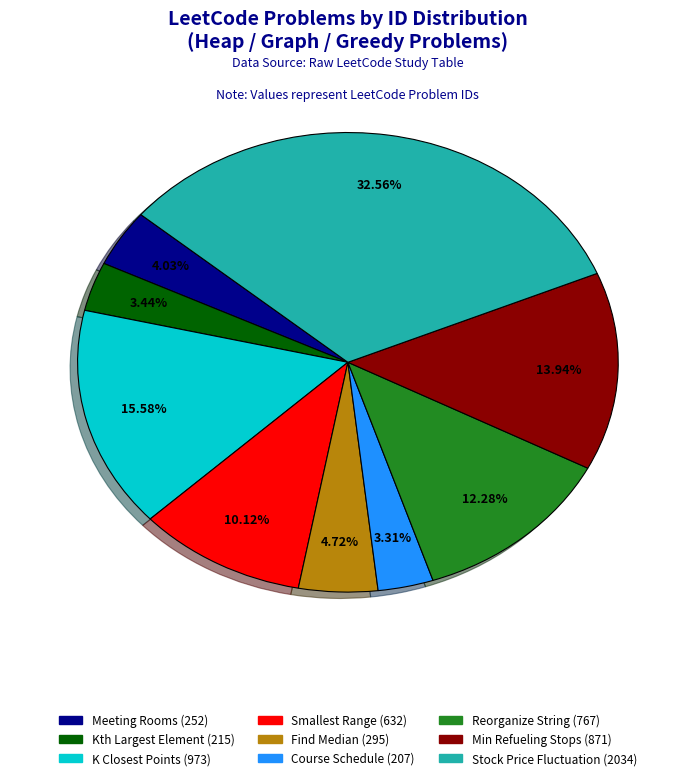

Does any single category account for the majority?

No